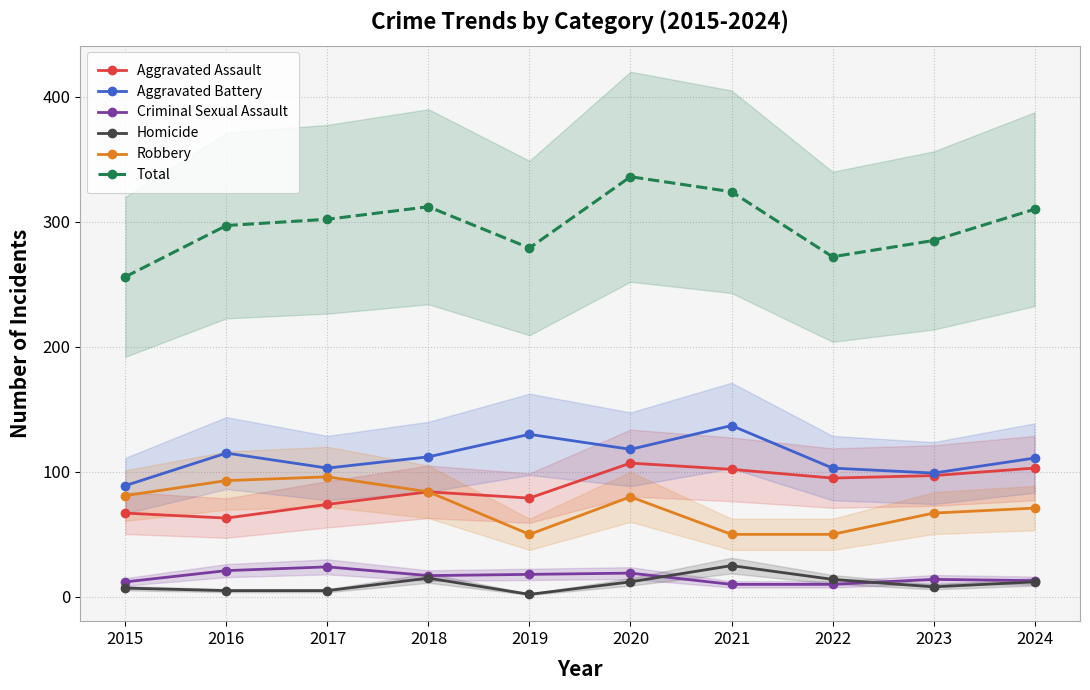

How many lines are shown in the chart?

6